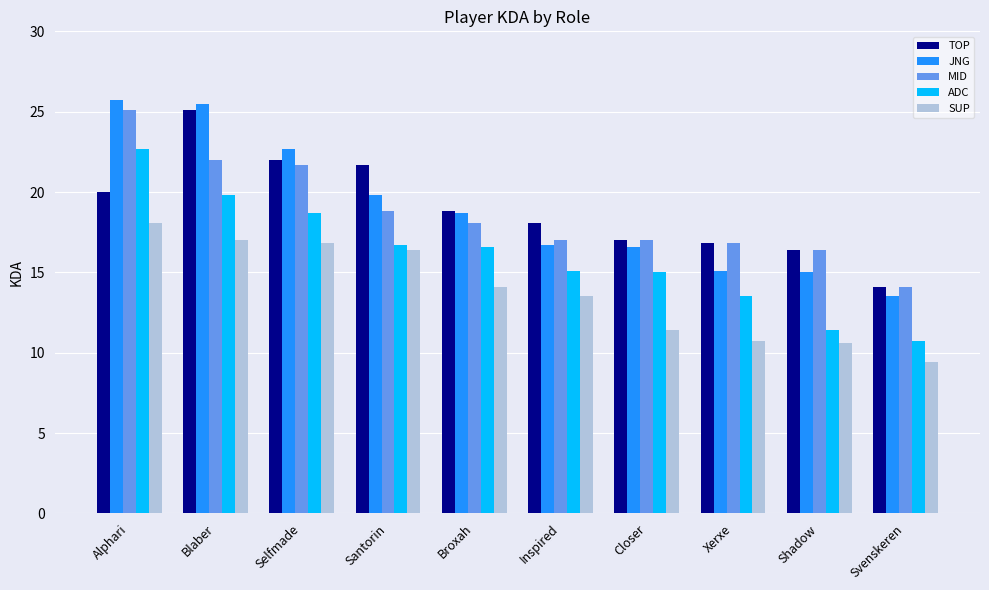

Is it true that TOP equals 11.0 at Broxah?

False